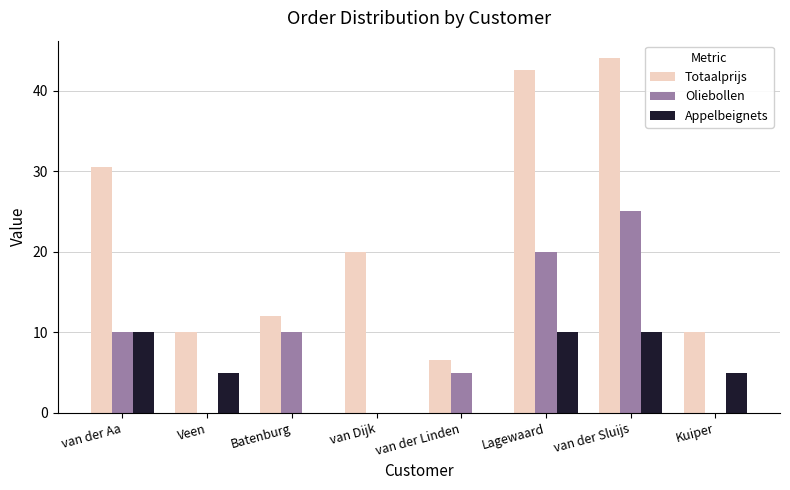

What are all the series names shown in the legend?

Totaalprijs, Oliebollen, Appelbeignets